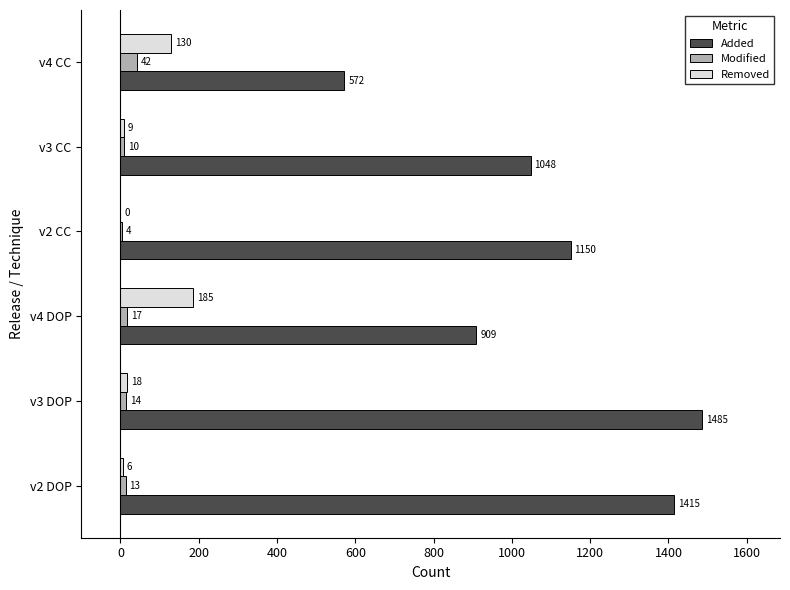

Which series has the largest total across all categories?

Added